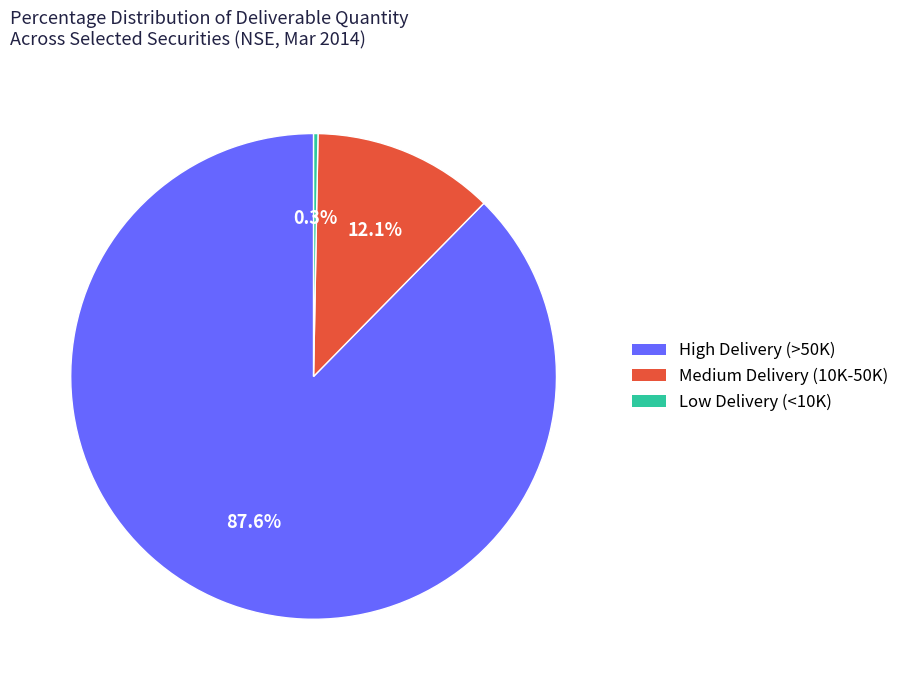

How many slices are in this pie chart?

3